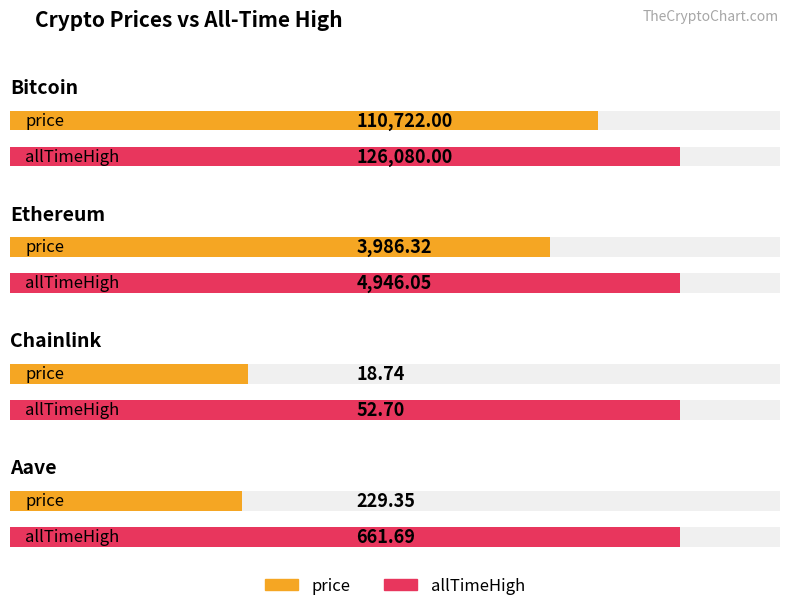

Rank the series by their maximum value, from lowest to highest.

price, allTimeHigh